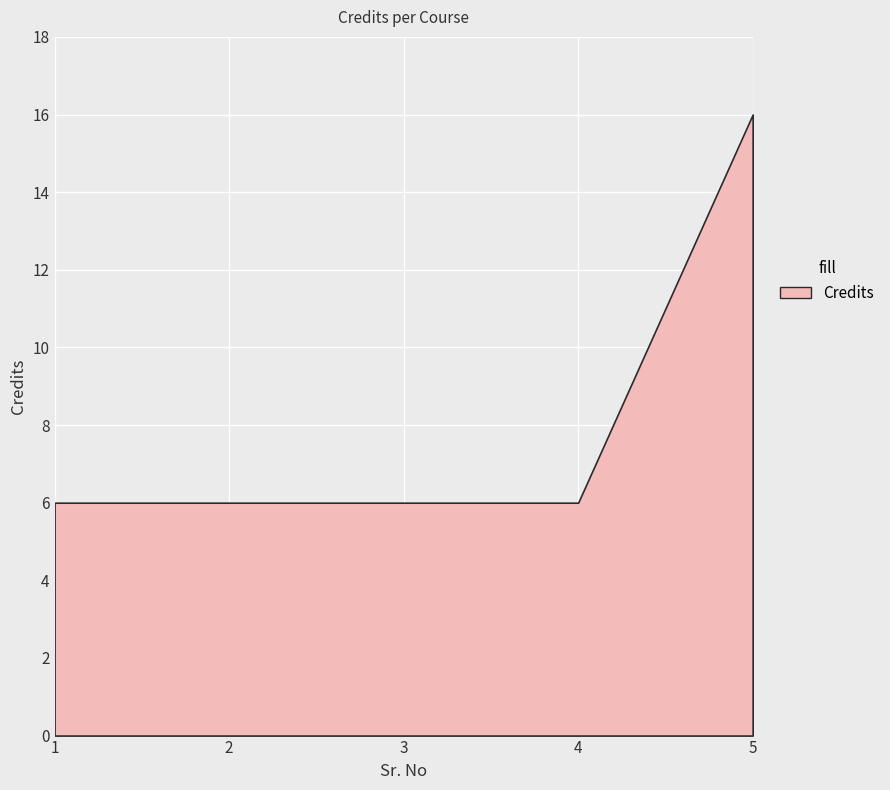

The value at 3 is 3. True or false?

False